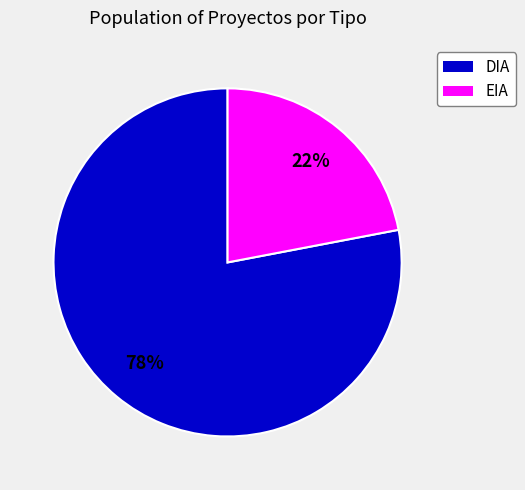

Between DIA and EIA, which is larger?

DIA